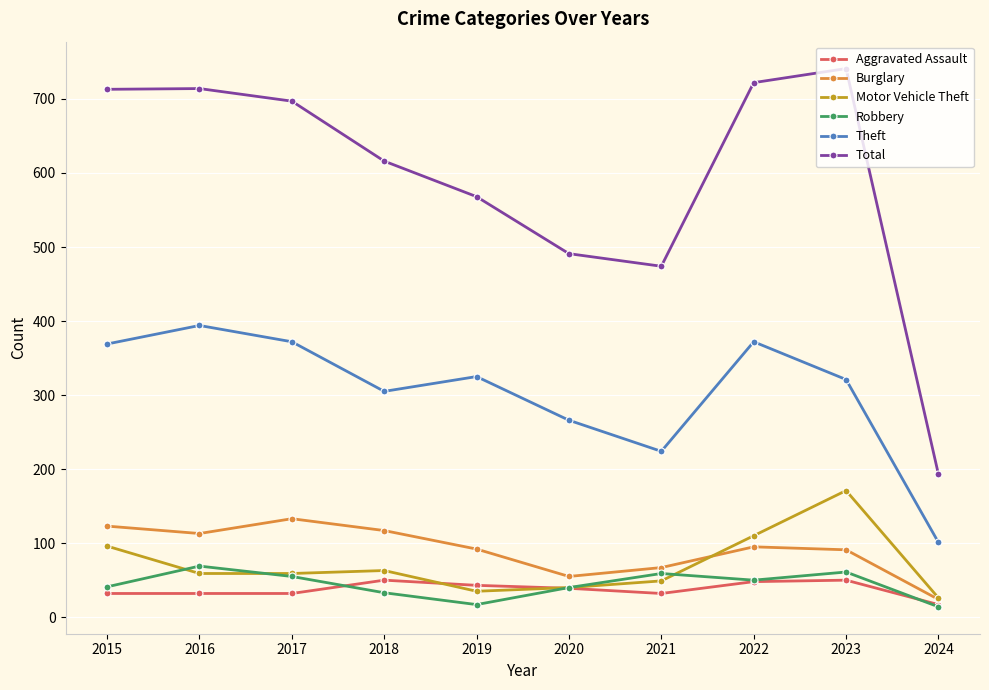

How many lines are shown in the chart?

6